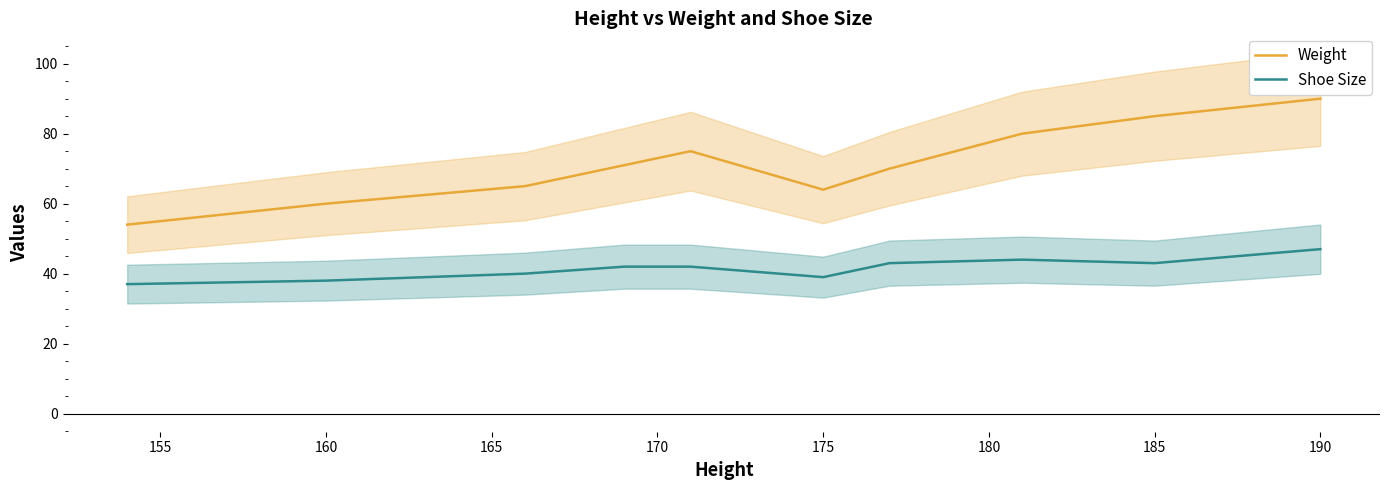

True or false: Shoe Size has a value of 14 at 175.

False